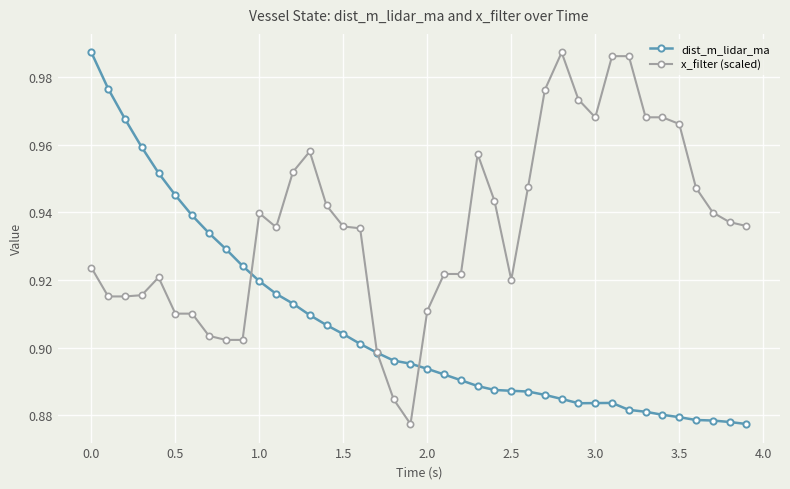

At how many categories does at least one series exceed 0?

40